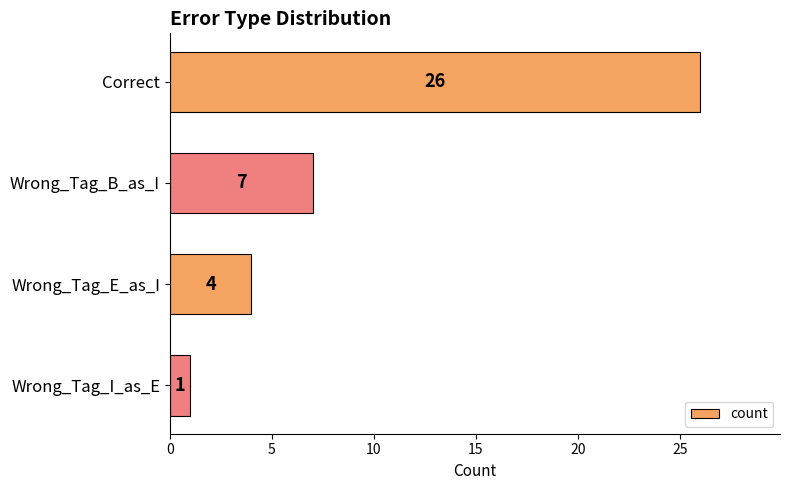

What is the difference between the second highest and minimum values?

6